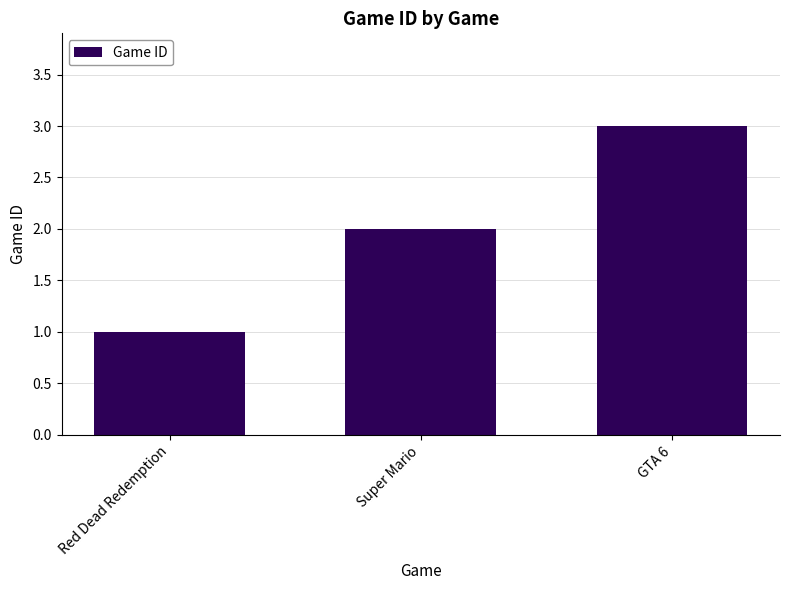

What is the greatest value displayed?

3